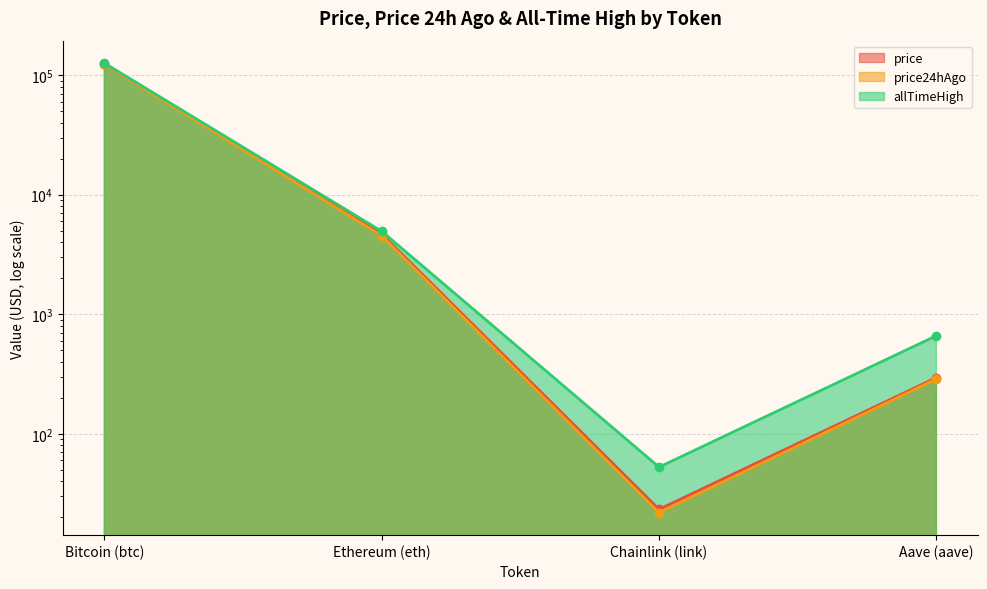

Rank the categories by price24hAgo value from lowest to highest.

Chainlink (link), Aave (aave), Ethereum (eth), Bitcoin (btc)